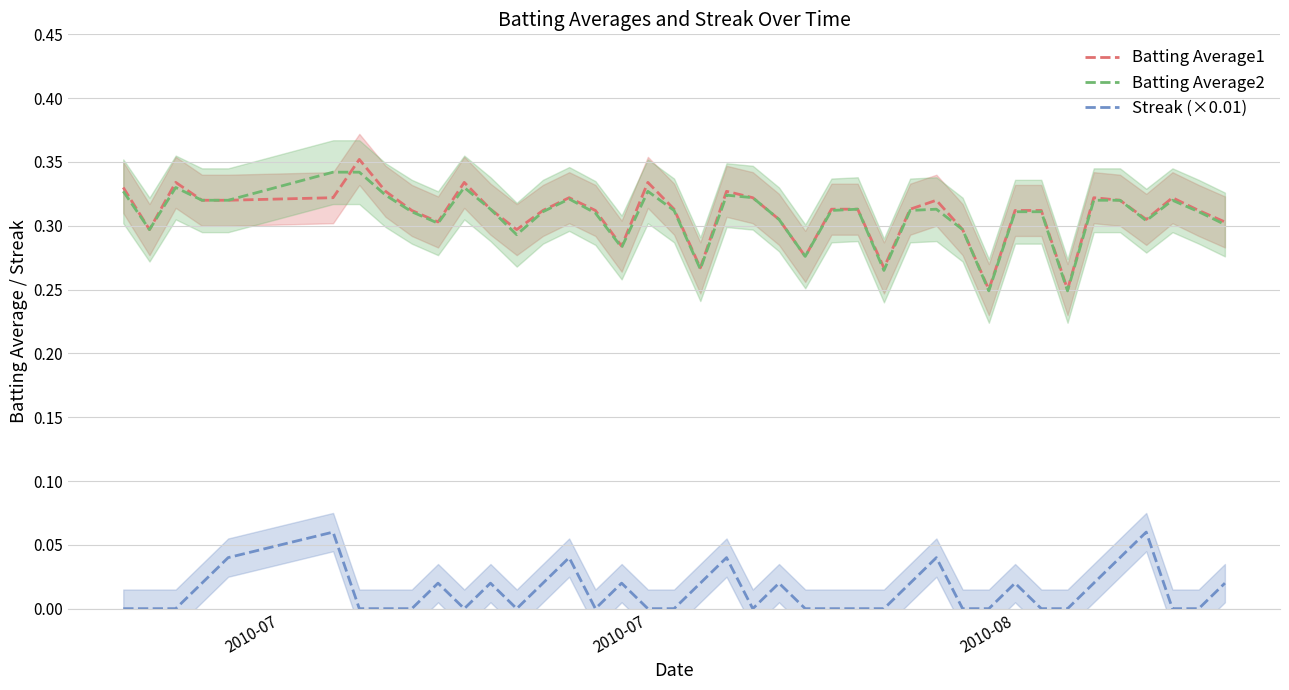

Count the number of categories in the chart.

40